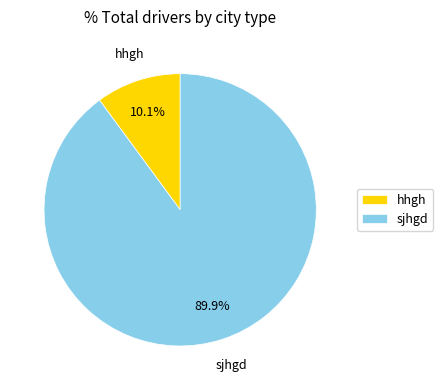

To the nearest percent, what is the average slice percentage?

50%